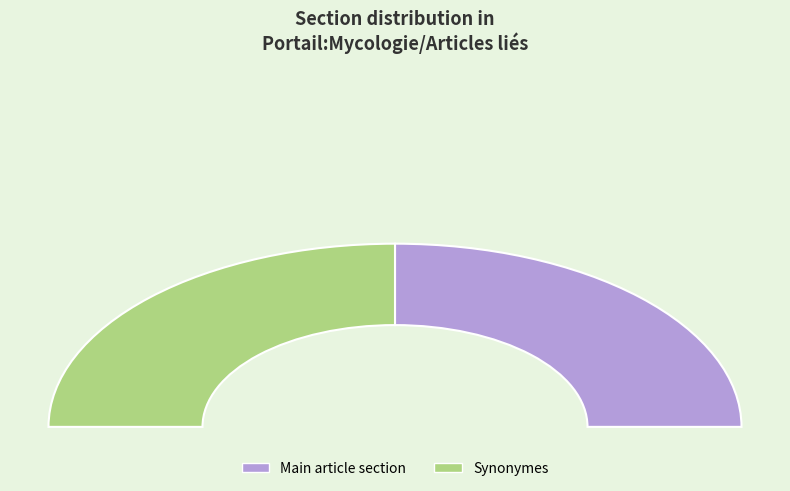

How many segments does this pie chart have?

2